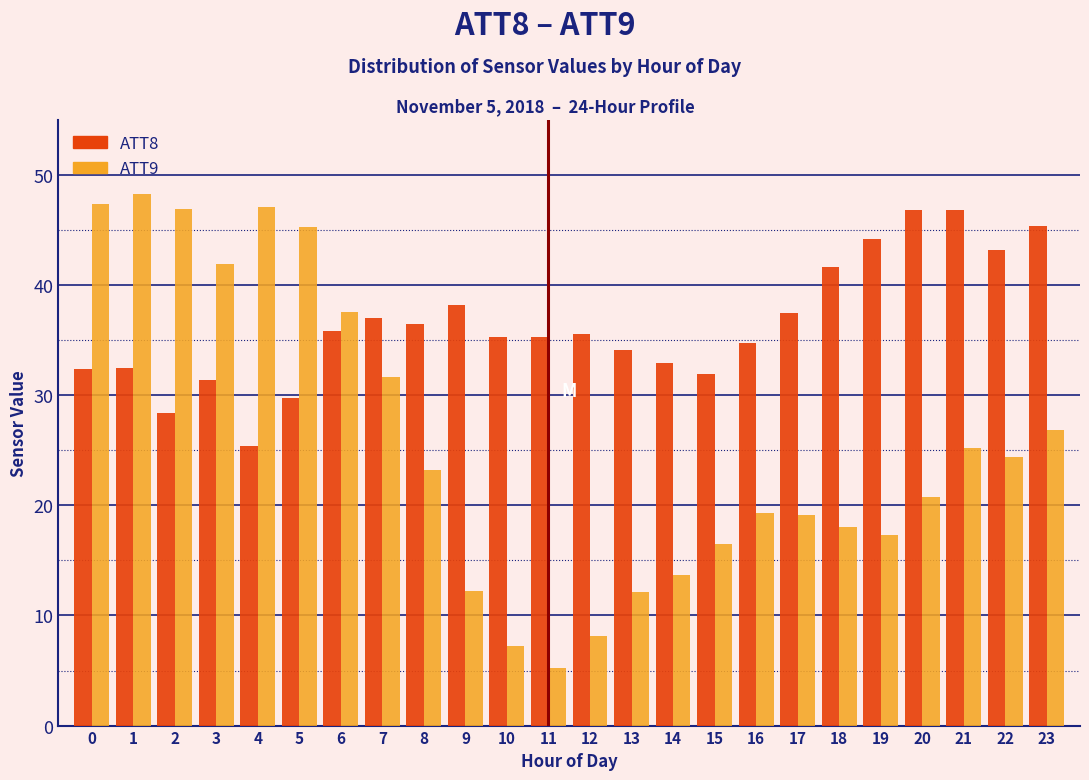

List the series in order of their overall mean, lowest first.

ATT9, ATT8